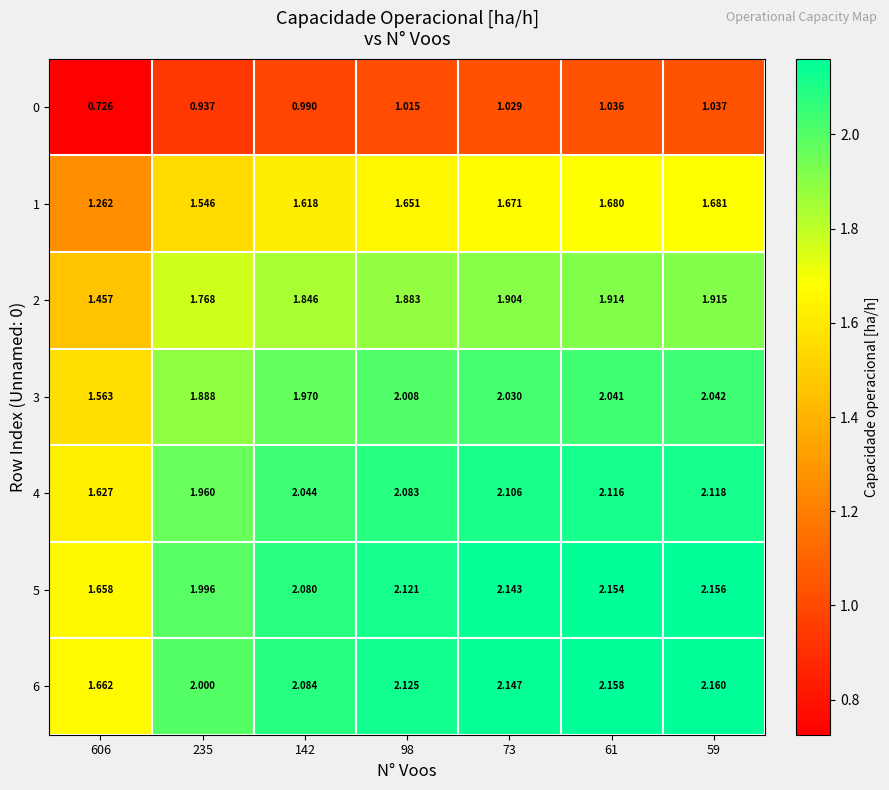

Is the value of 3 at 98 greater than the value of 4 at 142?

No